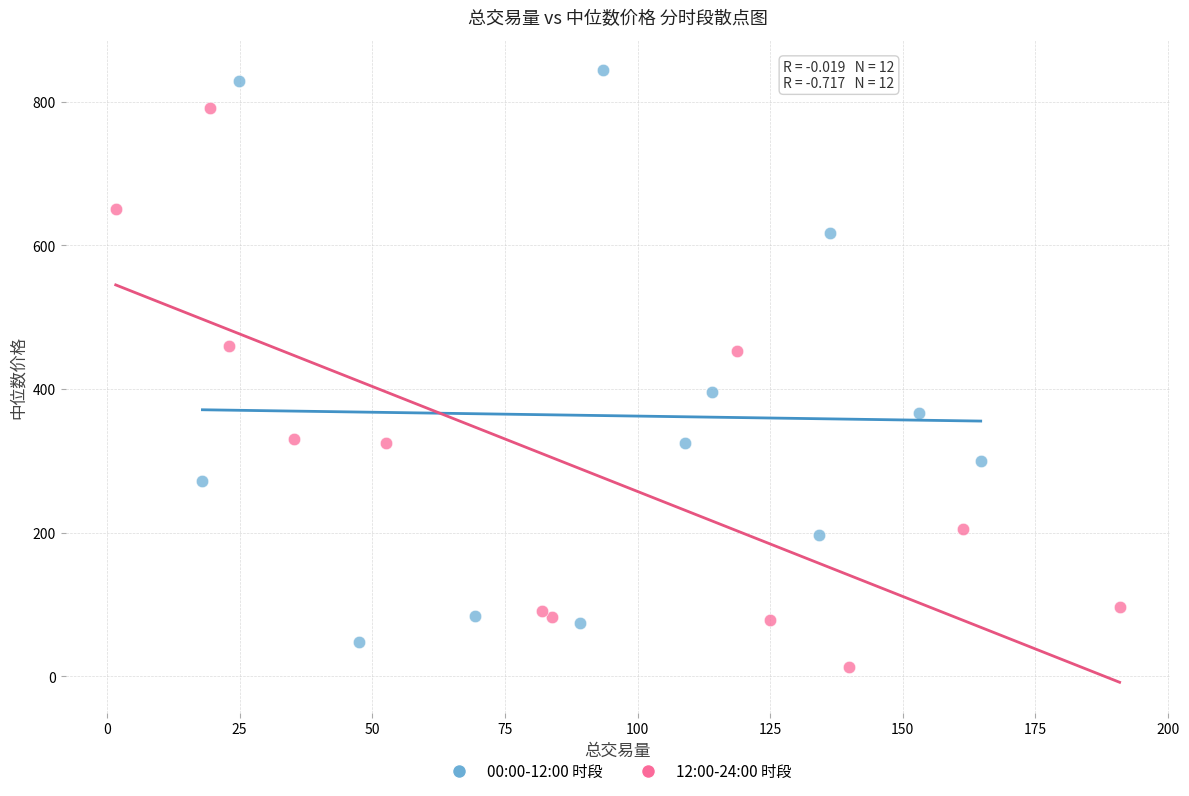

Which series contains the highest Y value?

00:00-12:00 时段